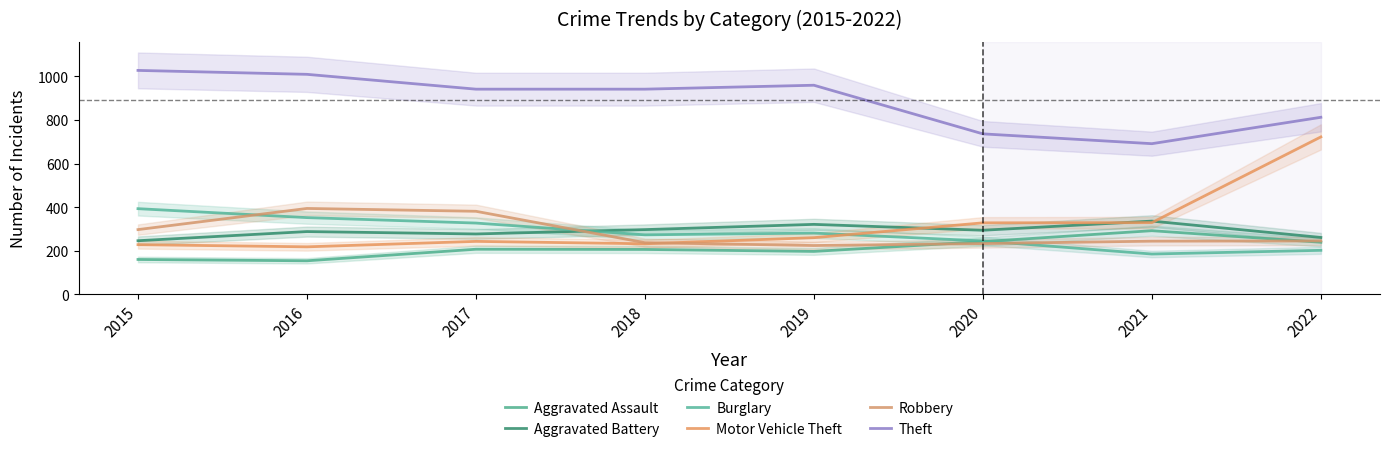

Reading left to right, extract all data points from this chart.

Aggravated Assault: 160	154	207	206	197	242	292	239
Aggravated Battery: 246	288	277	297	321	294	336	261
Burglary: 393	352	327	273	281	245	185	202
Motor Vehicle Theft: 228	218	243	232	260	328	329	722
Robbery: 297	394	381	237	224	233	244	245
Theft: 1027	1009	941	941	959	736	691	812